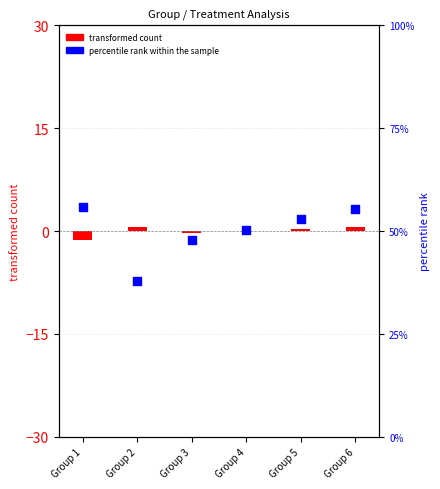

Is the value of percentile rank within the sample at Group 1 greater than the value of transformed count (y0) at Group 1?

Yes